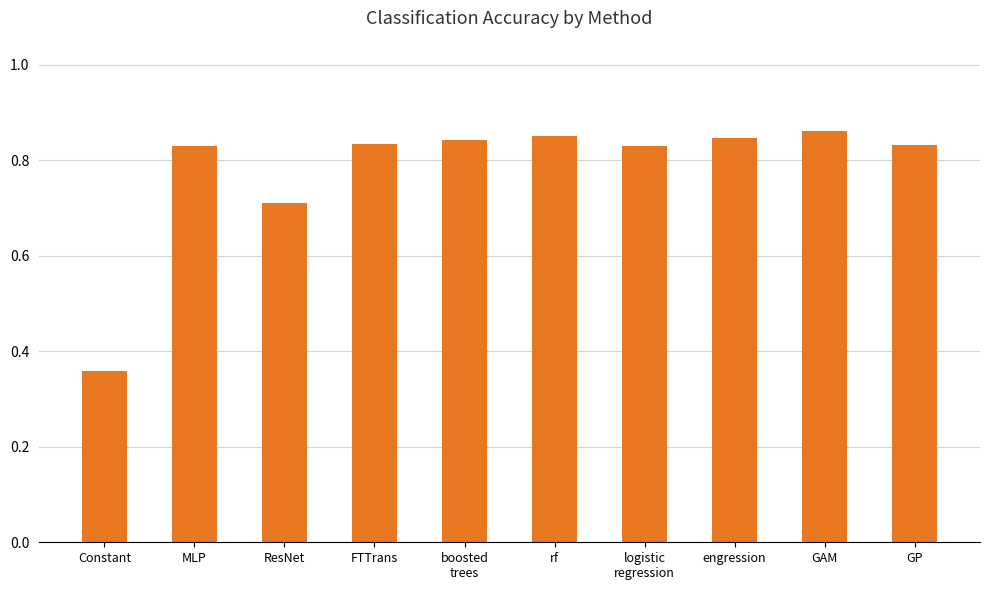

How many bars are there in total?

10